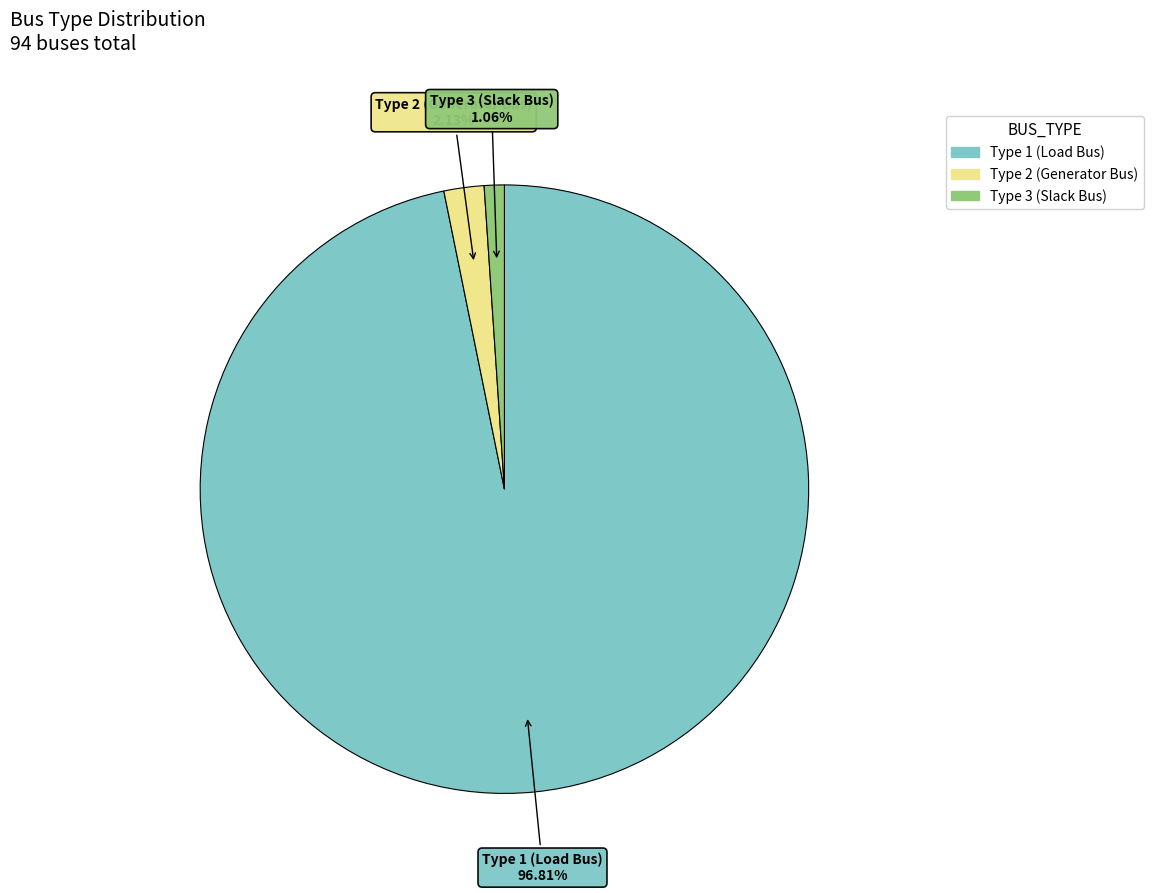

How many slices are in this pie chart?

3